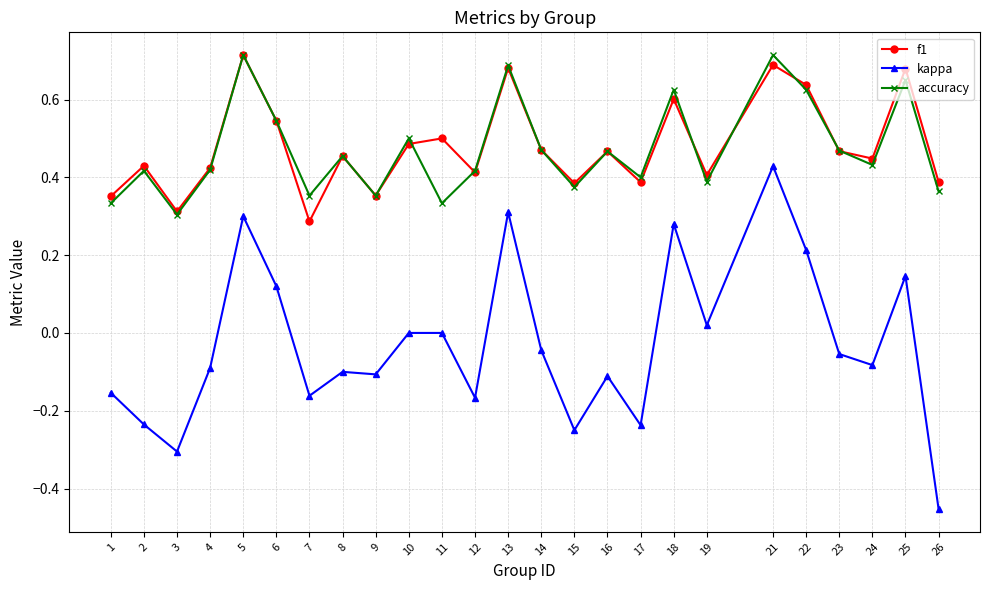

At which category is the sum across all series the highest?

21